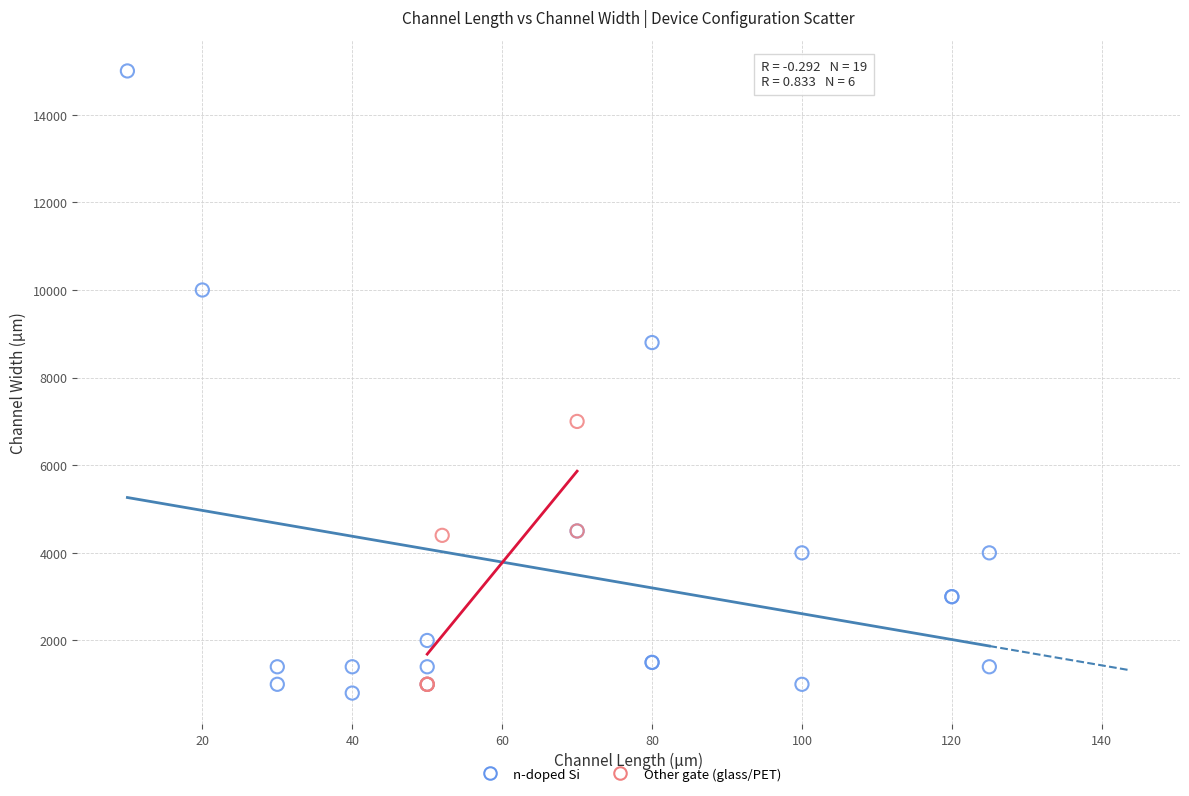

Which series reaches the minimum Y coordinate?

n-doped Si